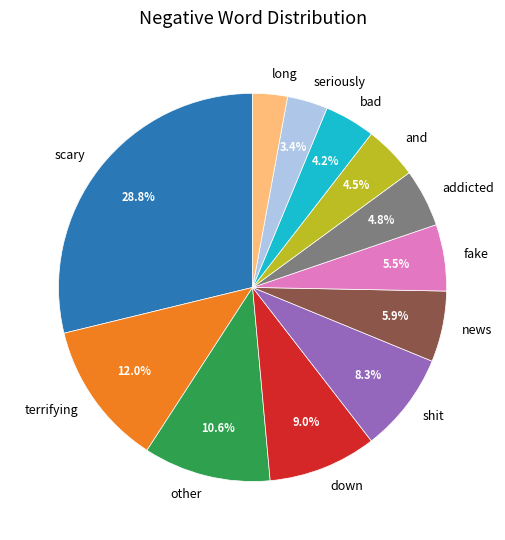

Which slice is the largest?

scary